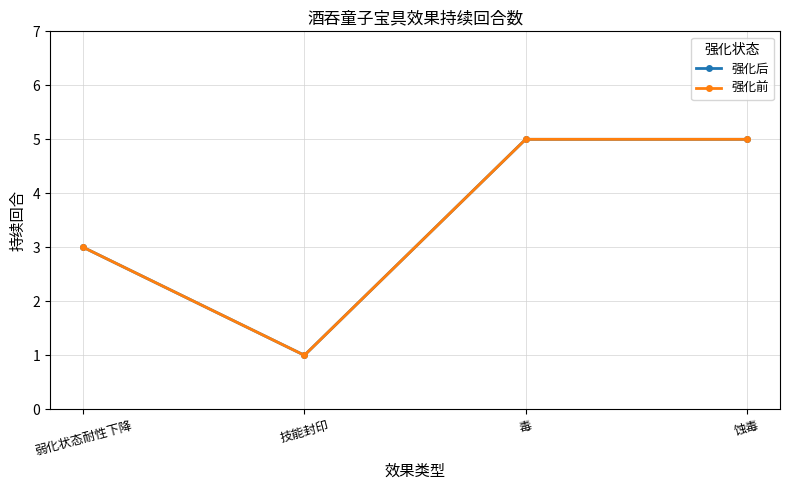

True or false: 强化前 and 强化后 cross at least once.

False